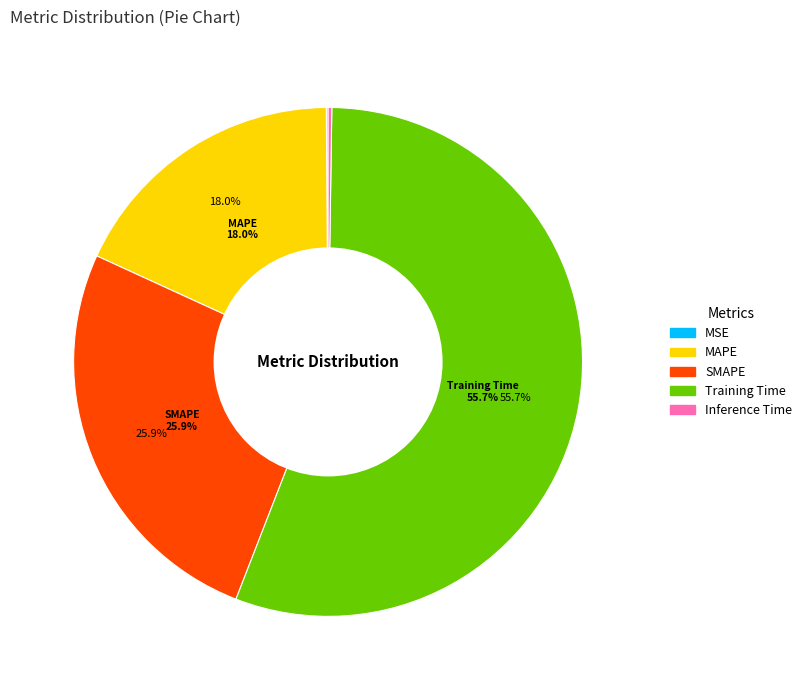

Combined, what portion of the pie is MAPE and SMAPE?

44.0%